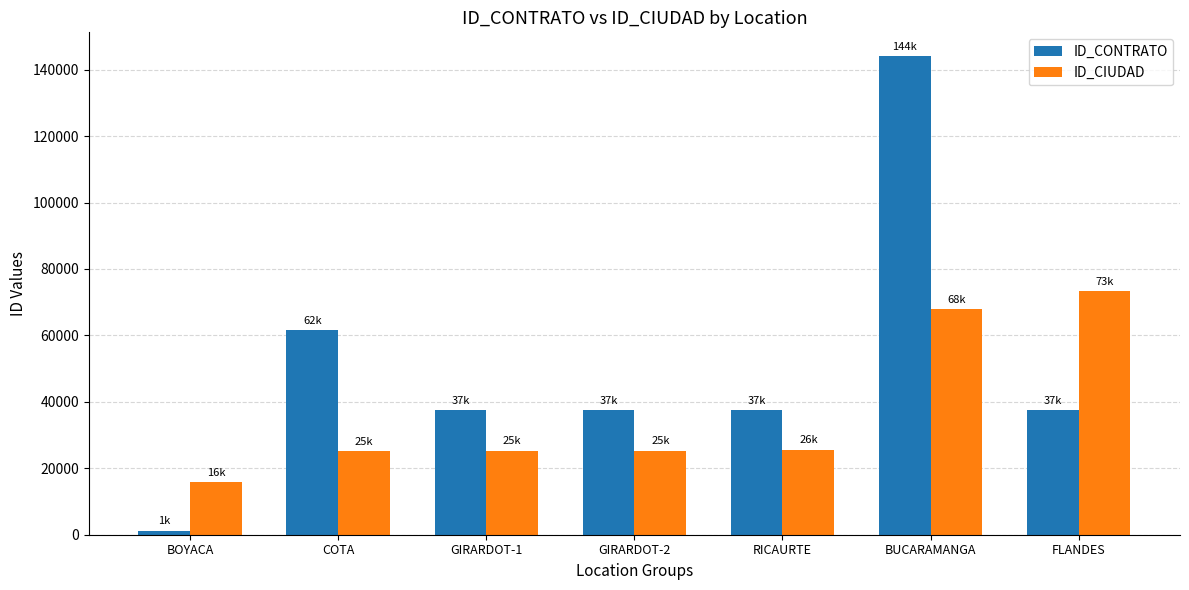

What is the smallest value displayed?

1266